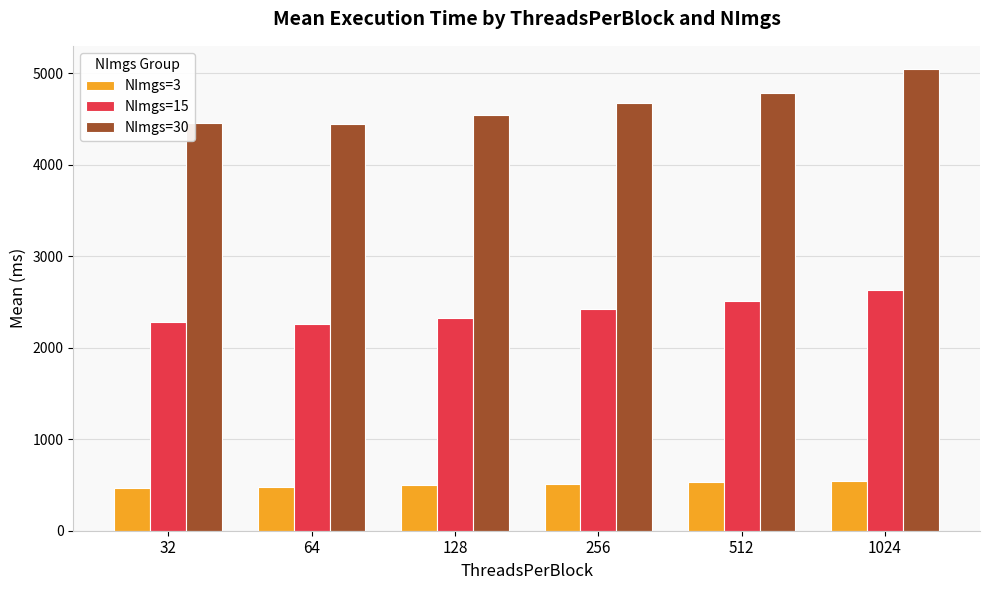

List the series in order of their overall mean, lowest first.

NImgs=3, NImgs=15, NImgs=30